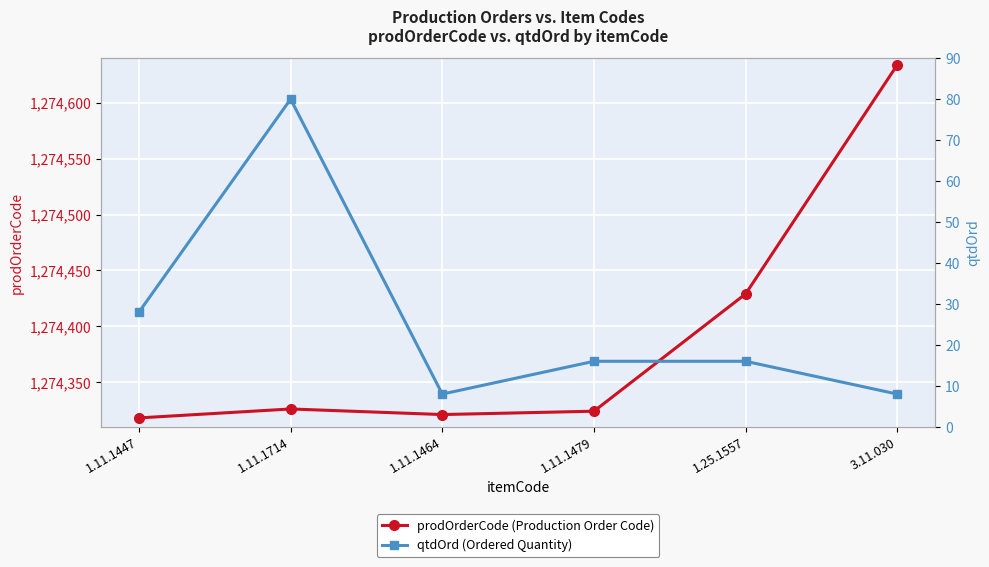

At how many categories does at least one series exceed 997051?

6